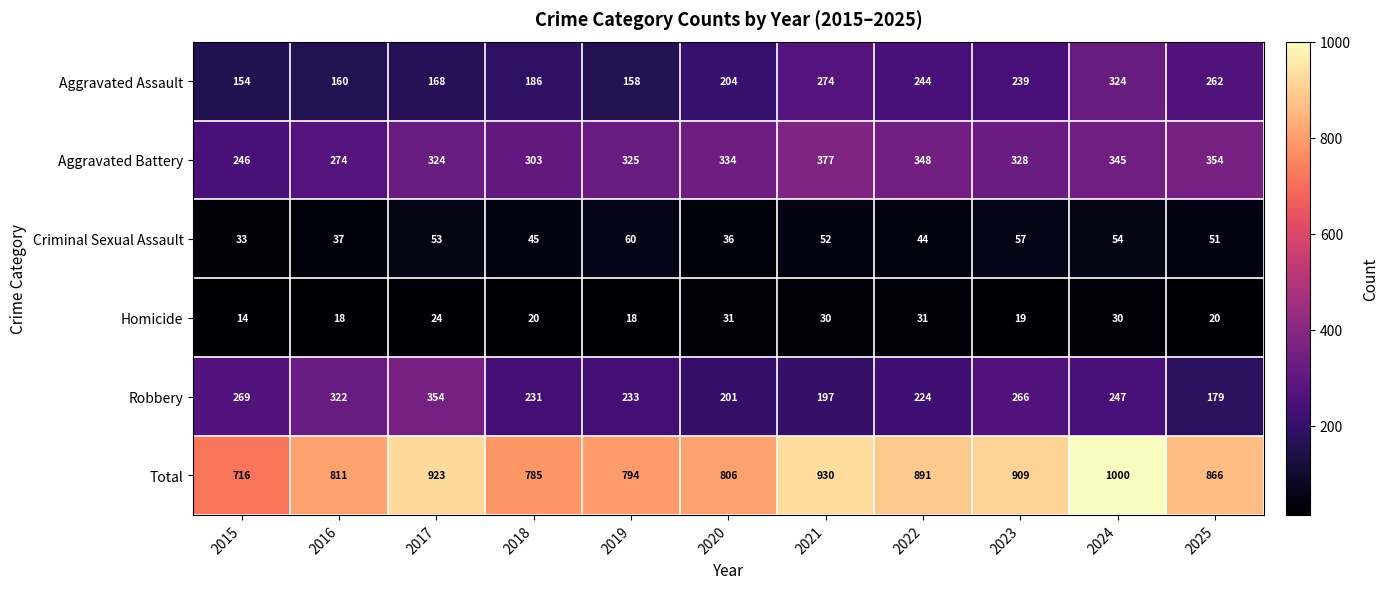

Which category has the lowest value across all series?

2015